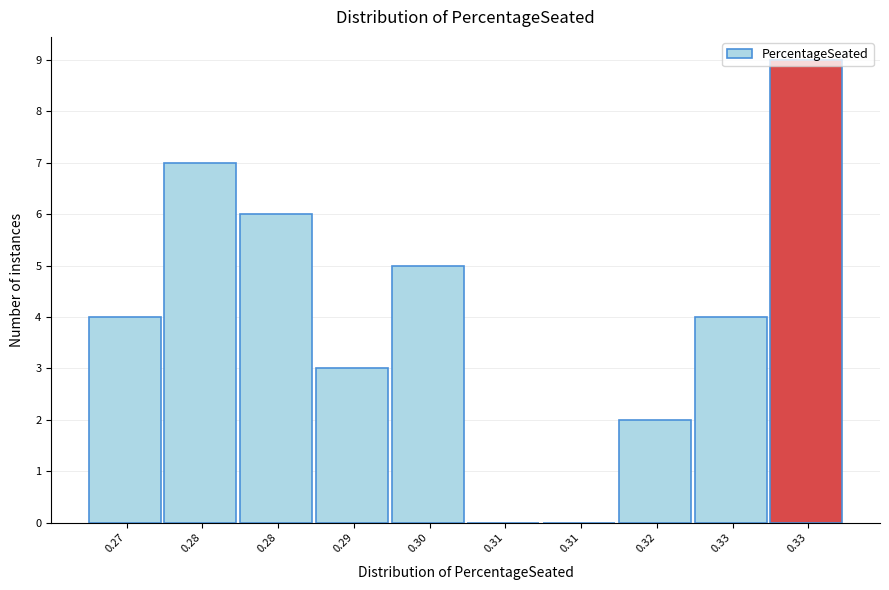

How many distinct data groups are displayed?

1